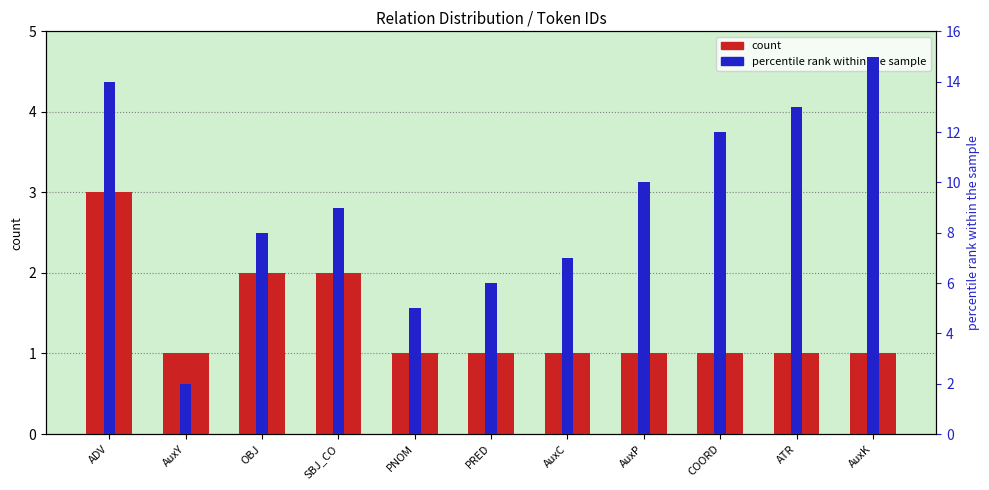

Between ATR and AuxC, which is larger?

ATR